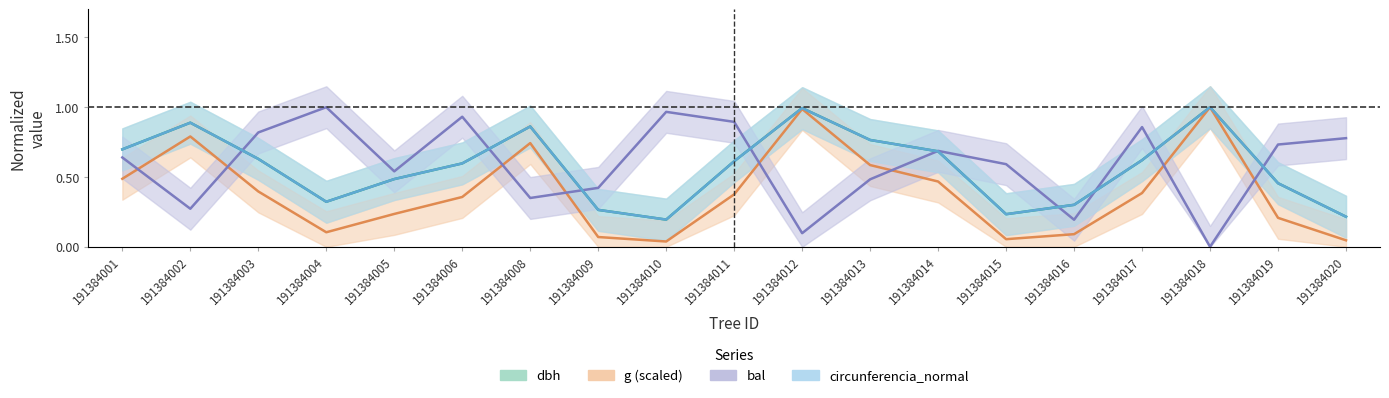

Is the value of dbh at 191384015 greater than the value of circunferencia_normal at 191384011?

No